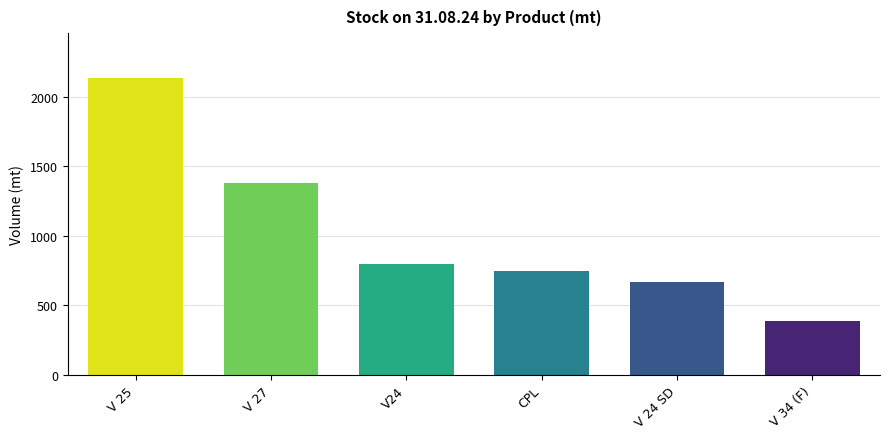

At which category does the chart reach its minimum across all series?

V 34 (F)